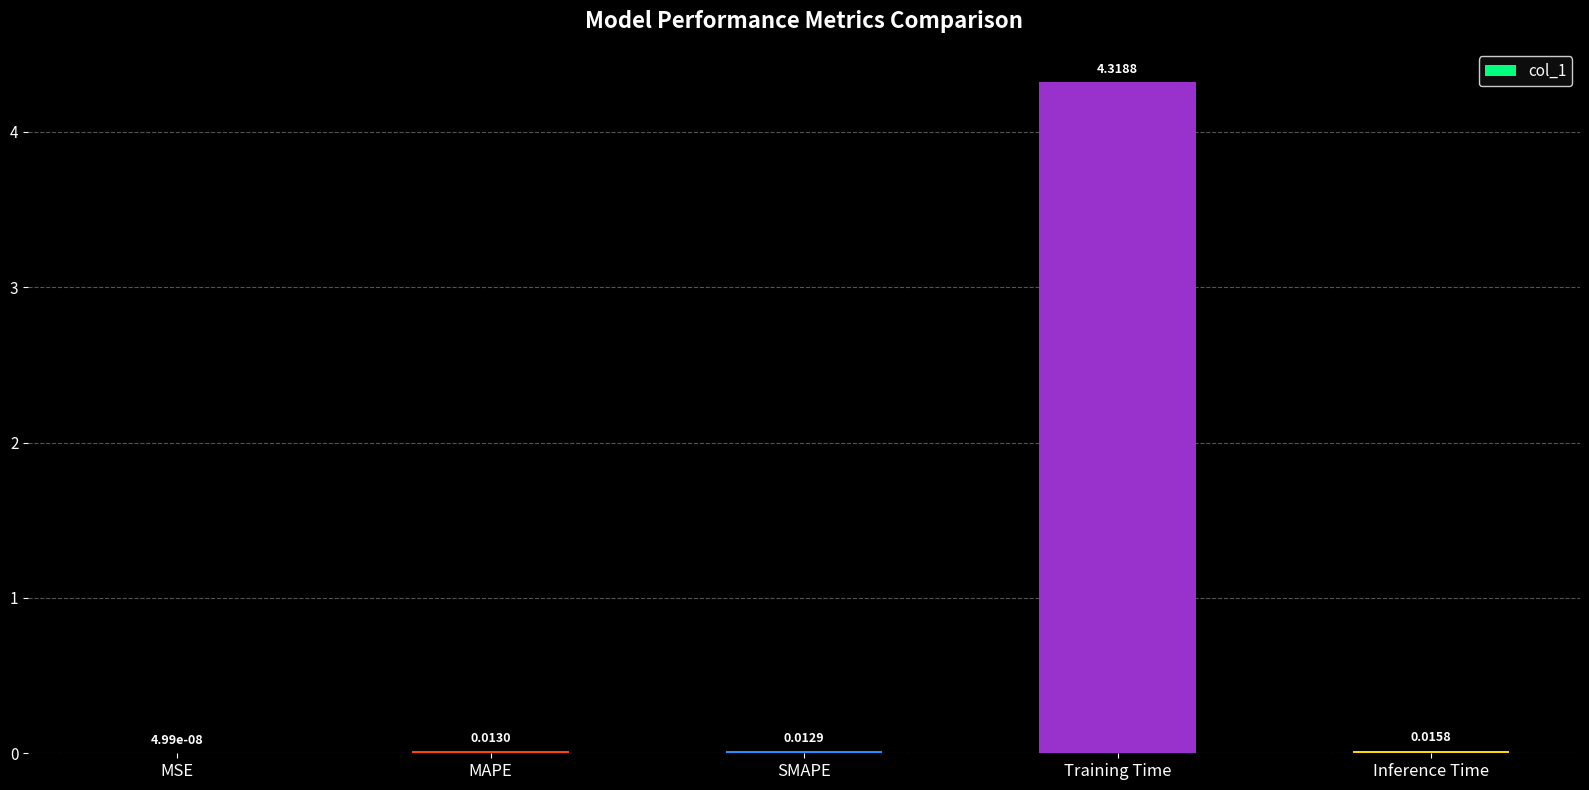

What is the sum of all values?

4.4